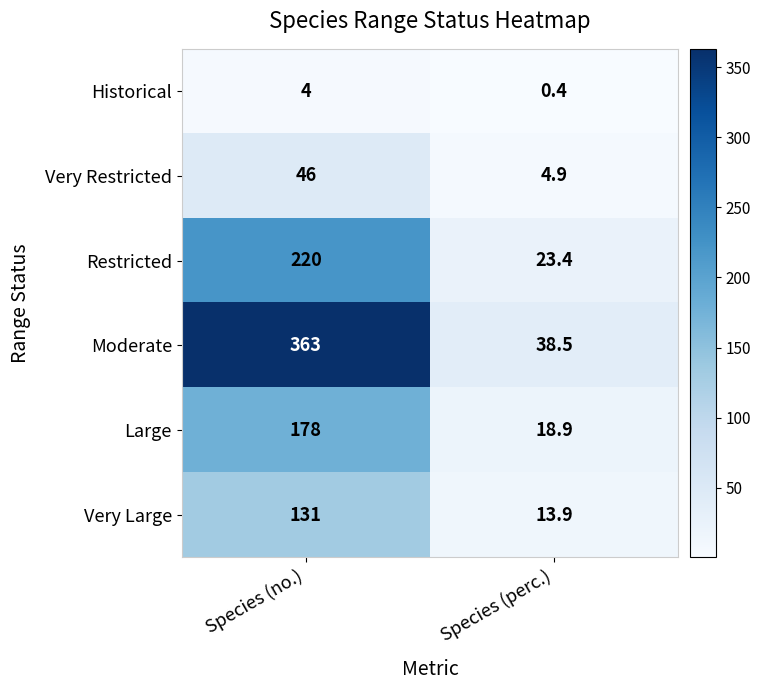

Reading left to right, extract all data points from this chart.

Historical: 4.0	0.4
Very Restricted: 46.0	4.9
Restricted: 220.0	23.4
Moderate: 363.0	38.5
Large: 178.0	18.9
Very Large: 131.0	13.9